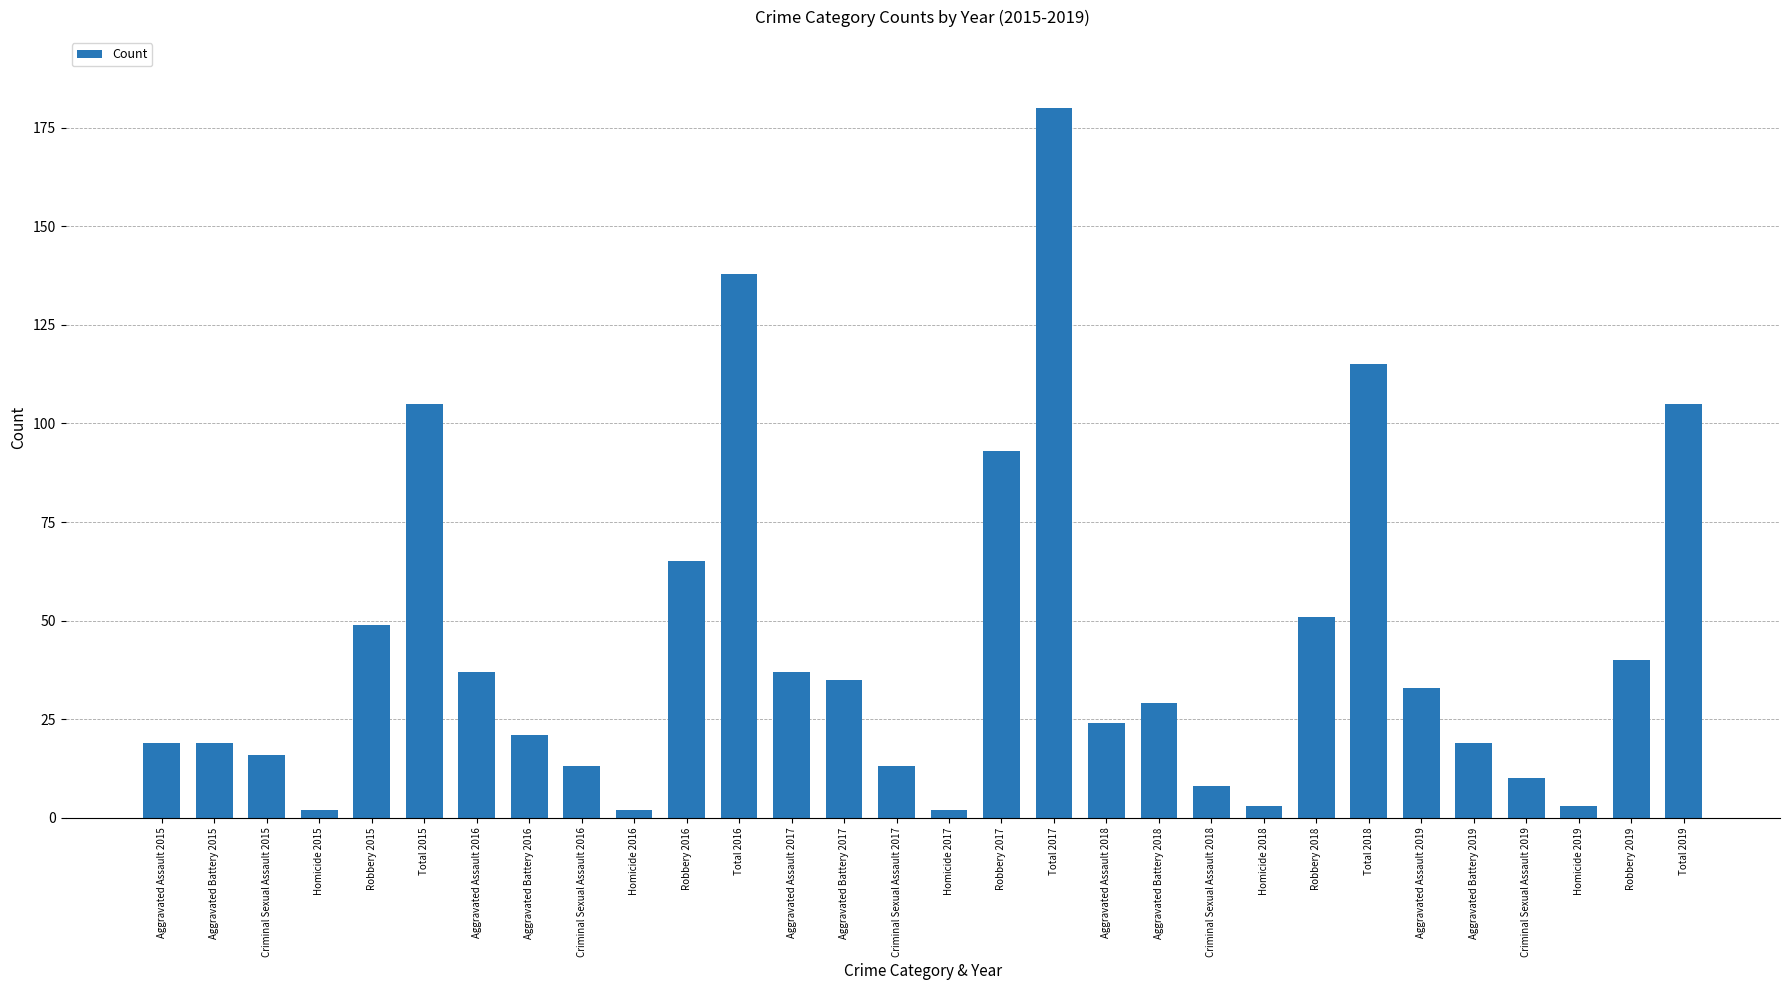

What is the difference between the values at Criminal Sexual Assault 2016 and Aggravated Assault 2016?

24